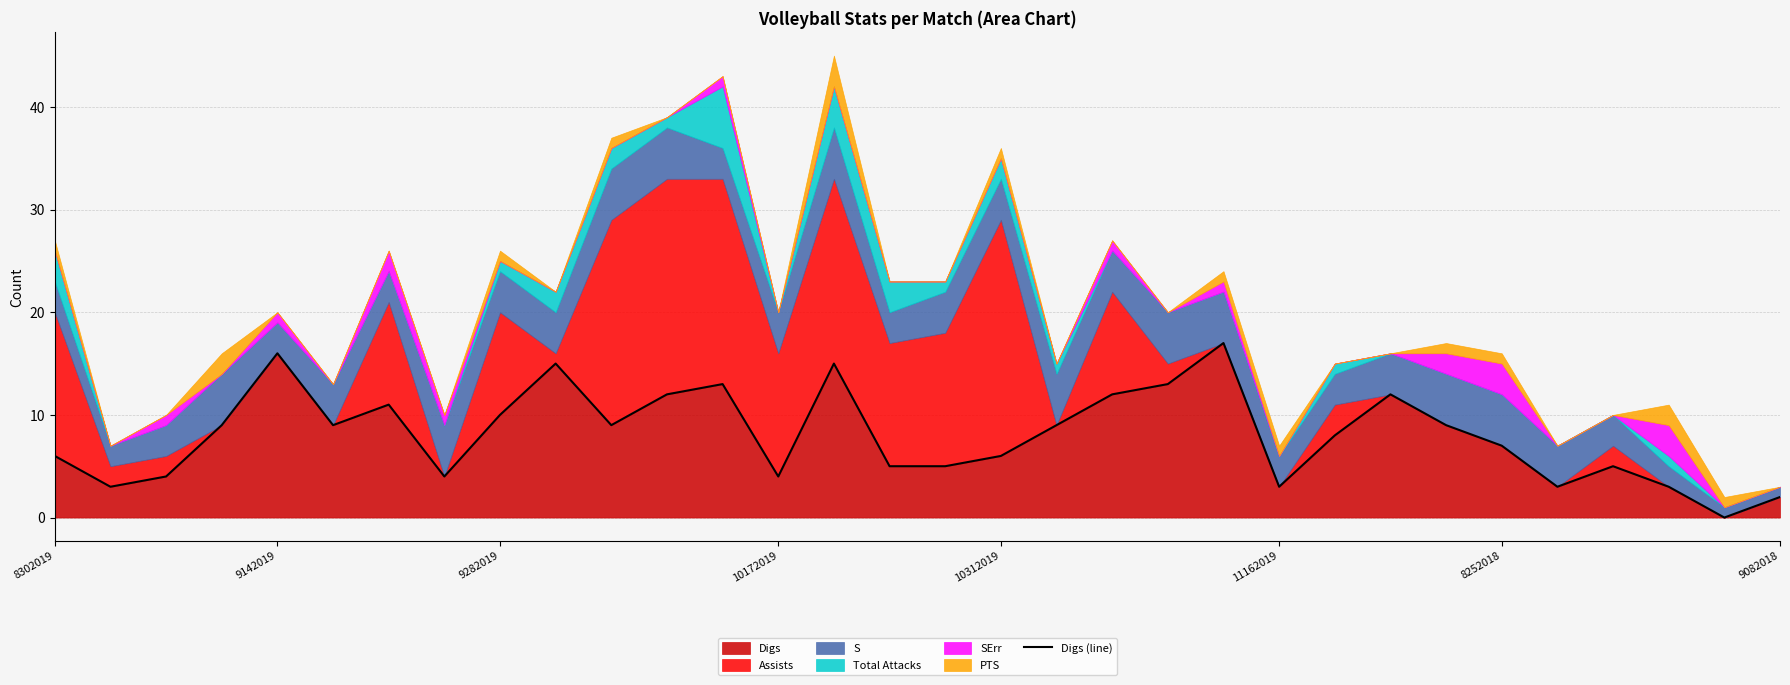

At which label is the value closest to 8?

23